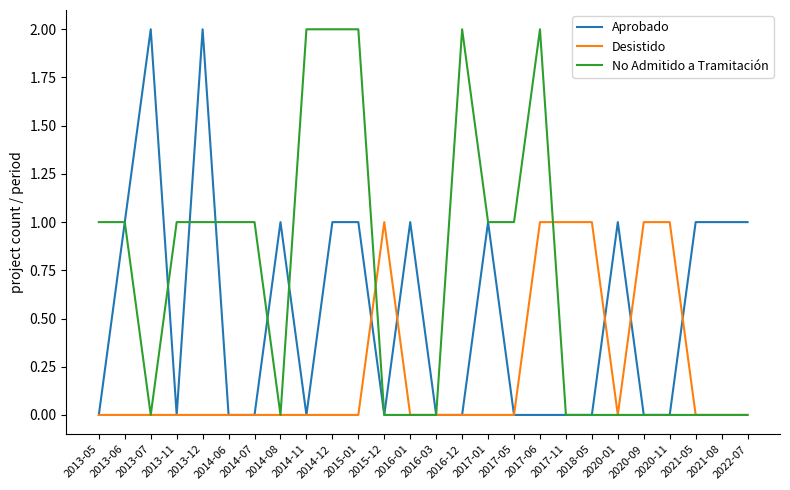

List the series in order of their overall mean, lowest first.

Desistido, Aprobado, No Admitido a Tramitación